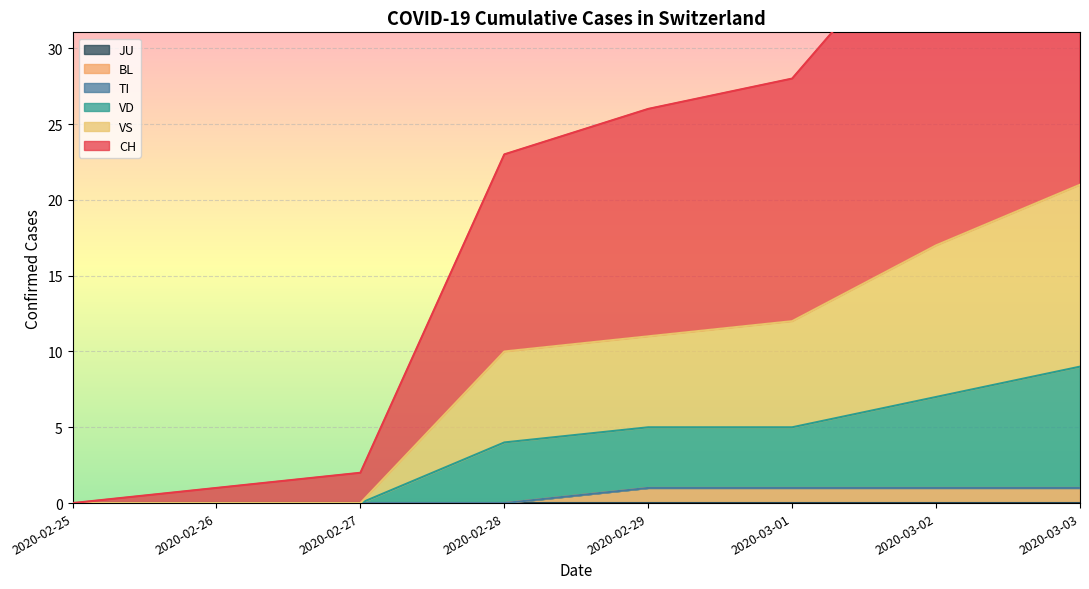

Is the value of CH at 2020-03-08 greater than the value of VS at 2020-03-12?

No